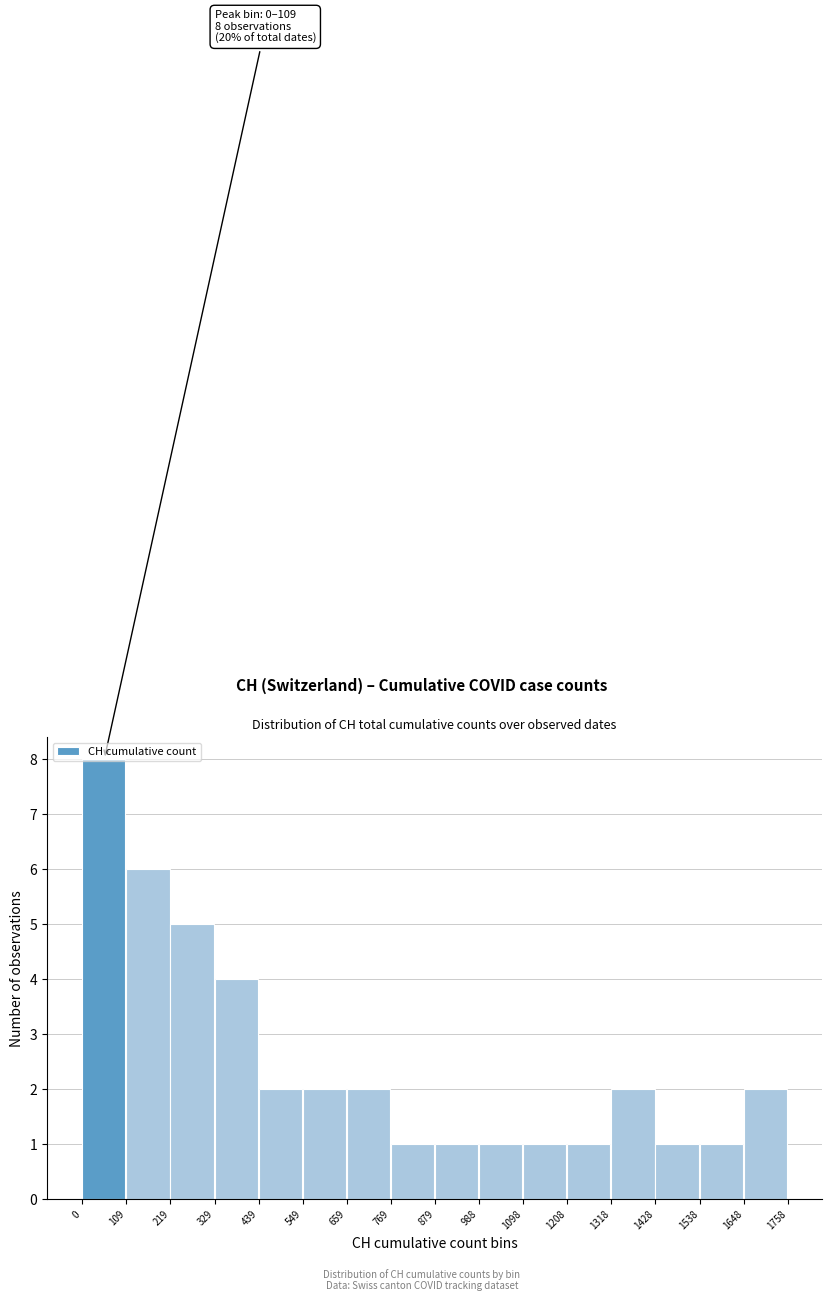

Which range on the x-axis has the tallest bar?

0 to 109